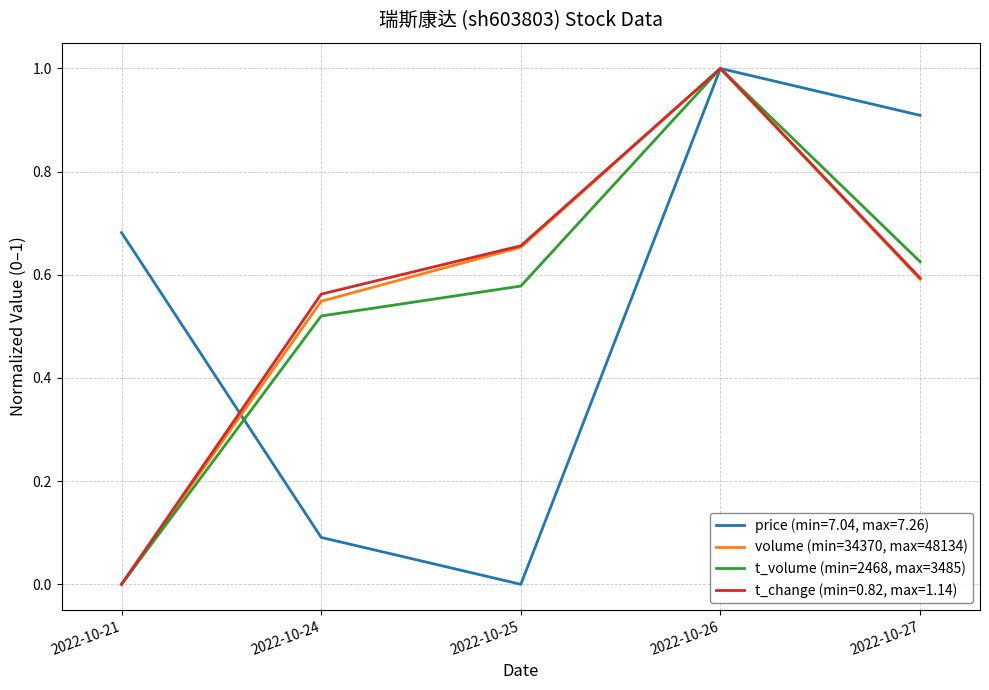

Where is the first local maximum for volume (min=34370, max=48134)?

2022-10-26